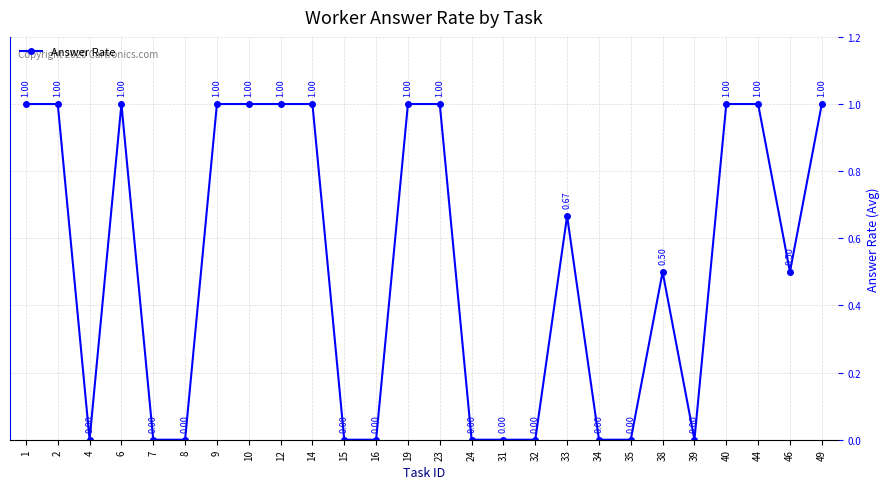

What is the difference between the maximum and minimum values?

1.0